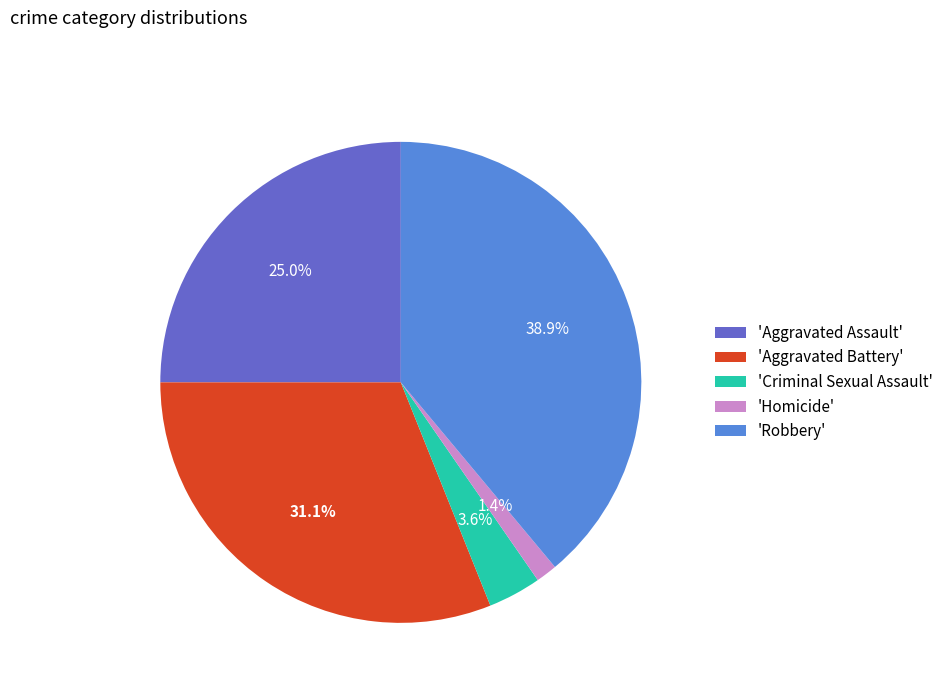

What is the ratio of the value at 'Aggravated Assault' to the value at 'Robbery'?

0.6